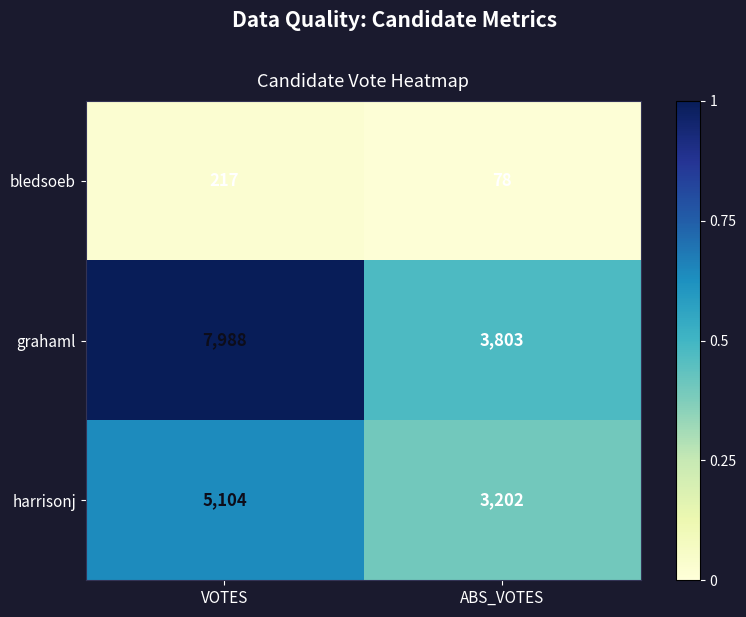

Reading right to left, what are all the values shown in this chart?

bledsoeb: 78	217
grahaml: 3803	7988
harrisonj: 3202	5104